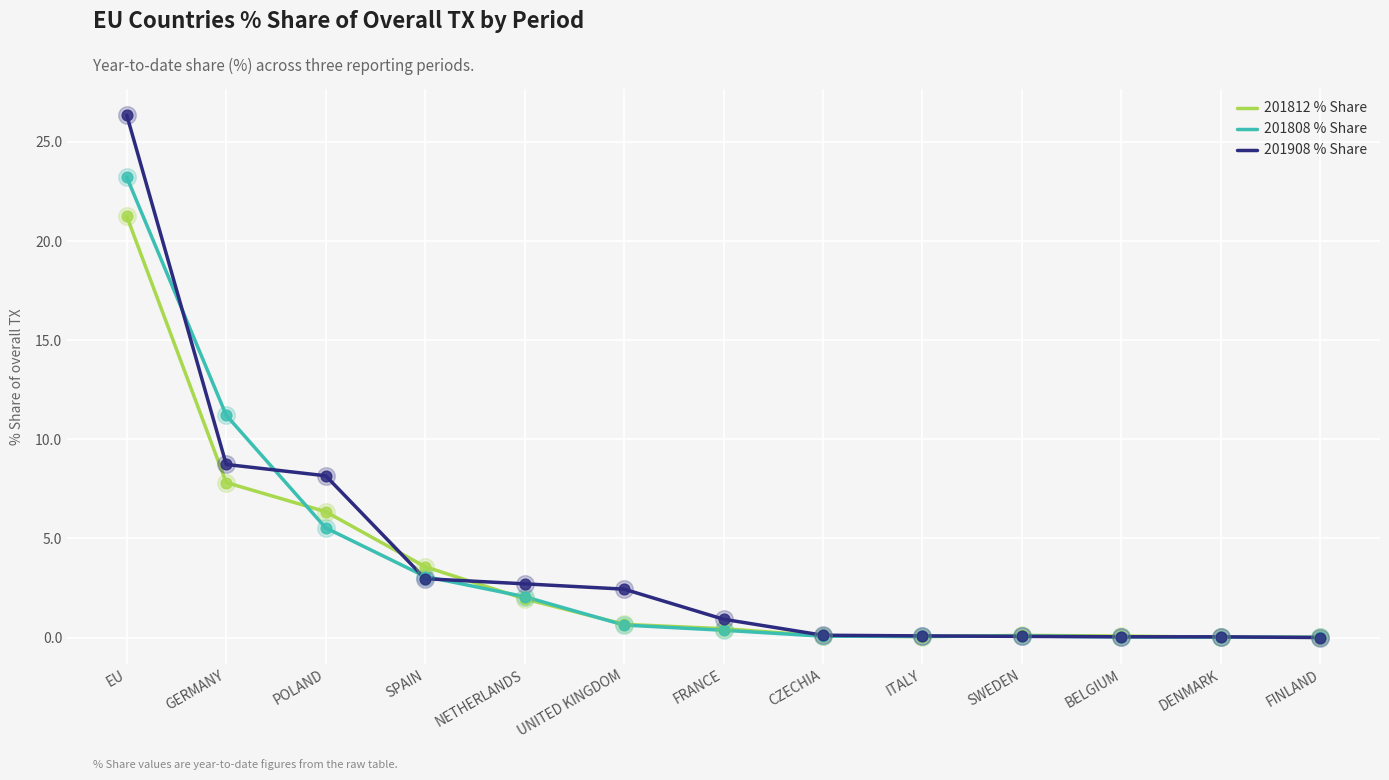

What is the spread (max minus min) of values at UNITED KINGDOM?

1.8